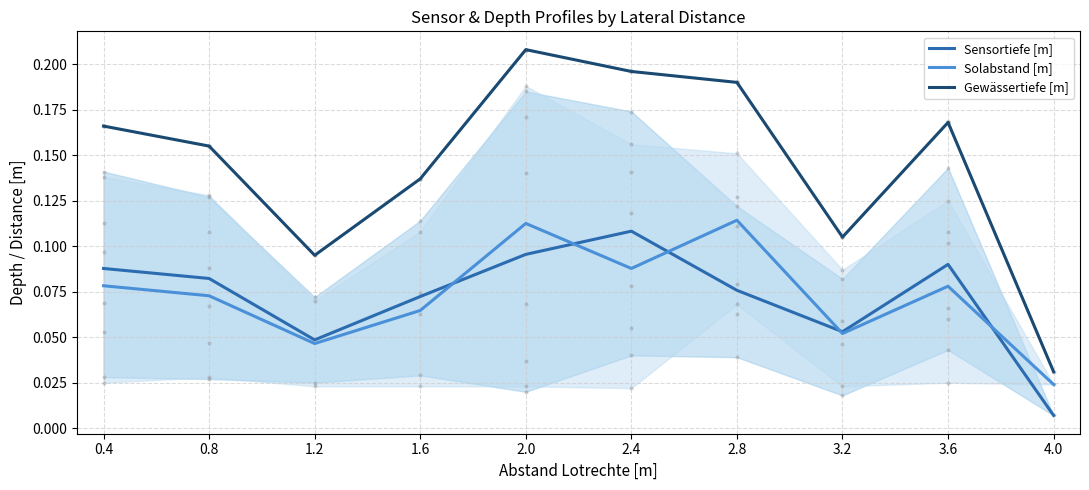

The Gewässertiefe [m] series shows 0.2 at 2.8. True or false?

False